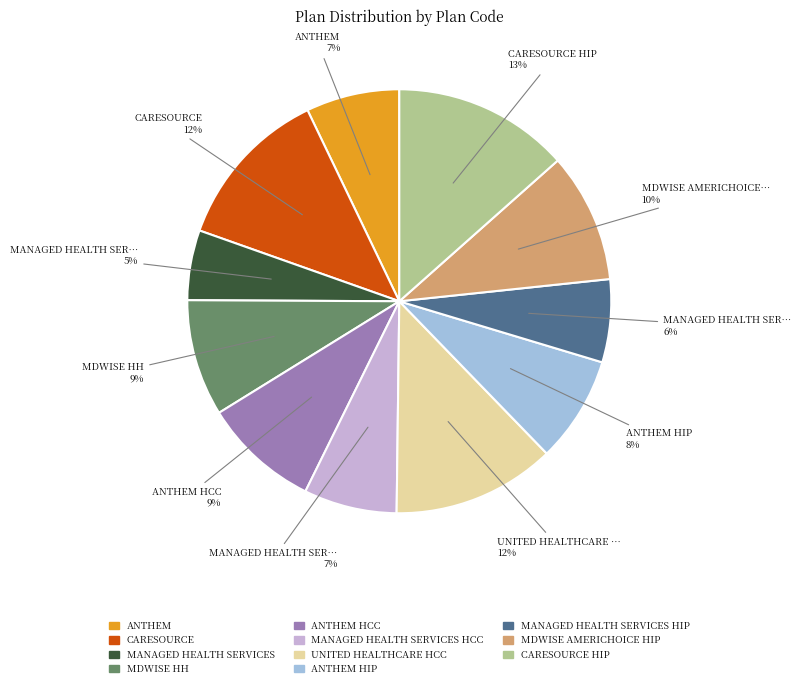

To the nearest percent, what is the difference between the largest and smallest slice percentages?

8%